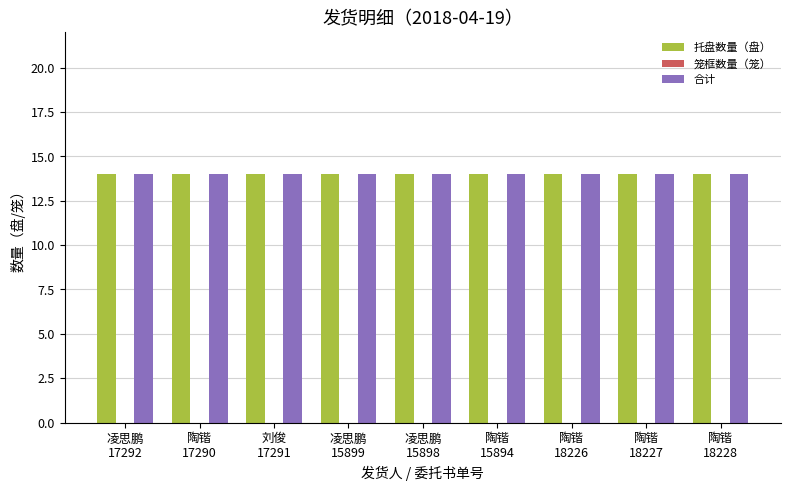

What is the sum of the 合计 values at 陶锴
18227 and 陶锴
17290?

28